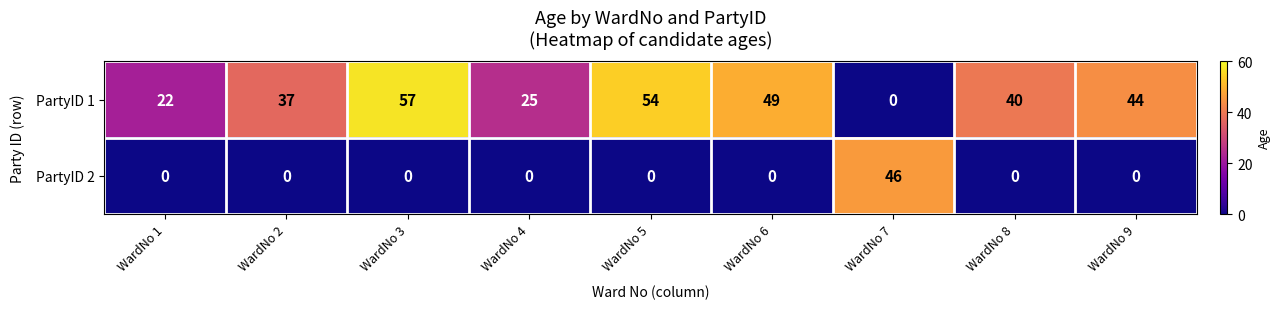

Between WardNo 4 and WardNo 6, which series saw the biggest shift?

PartyID 1